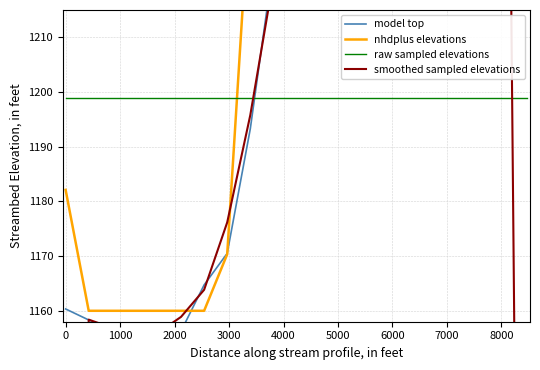

How many times do smoothed sampled elevations and model top cross each other?

6